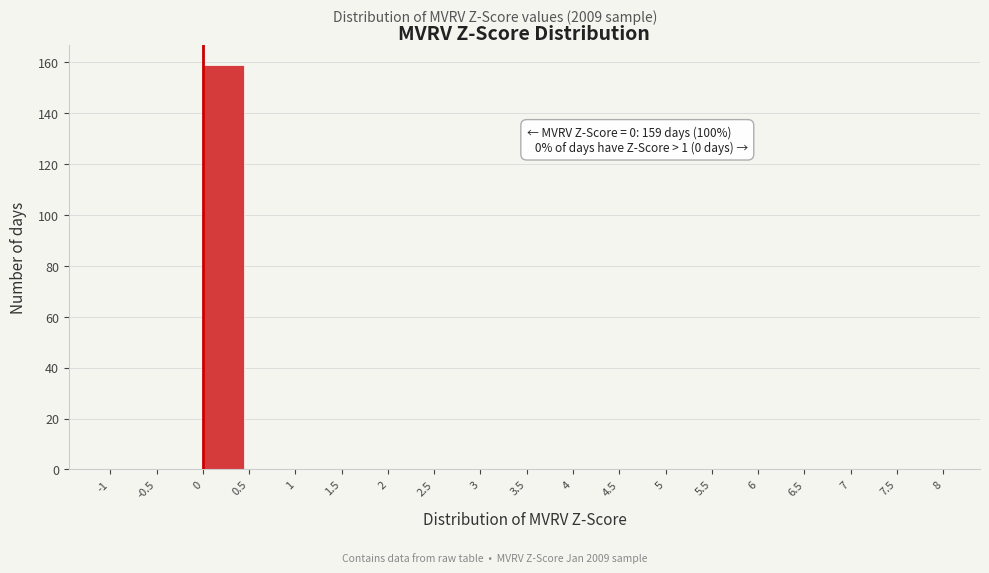

Which range on the x-axis has the tallest bar?

0 to 0.5